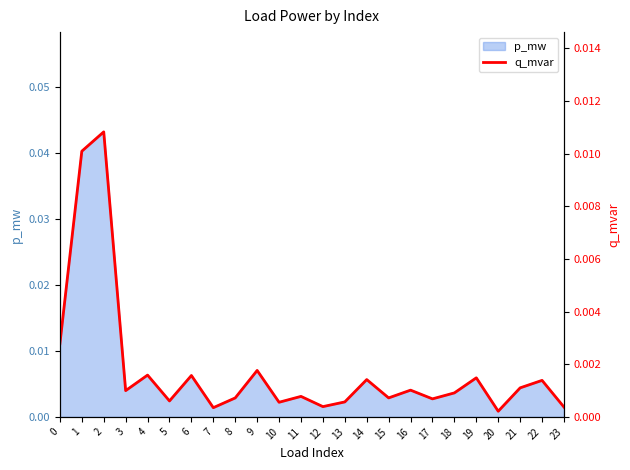

The chart shows a value of 0.0 at 12. True or false?

False